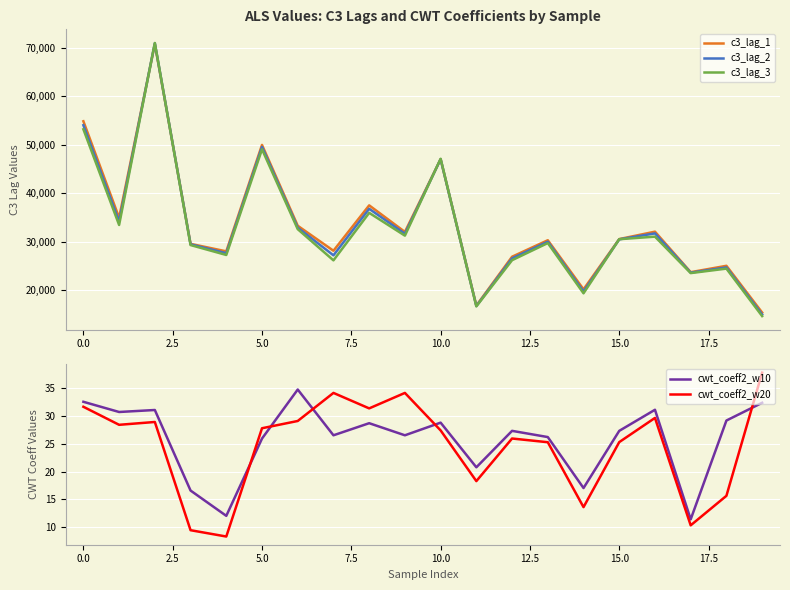

At which label does cwt_coeff2_w20 first exceed 27?

0.0